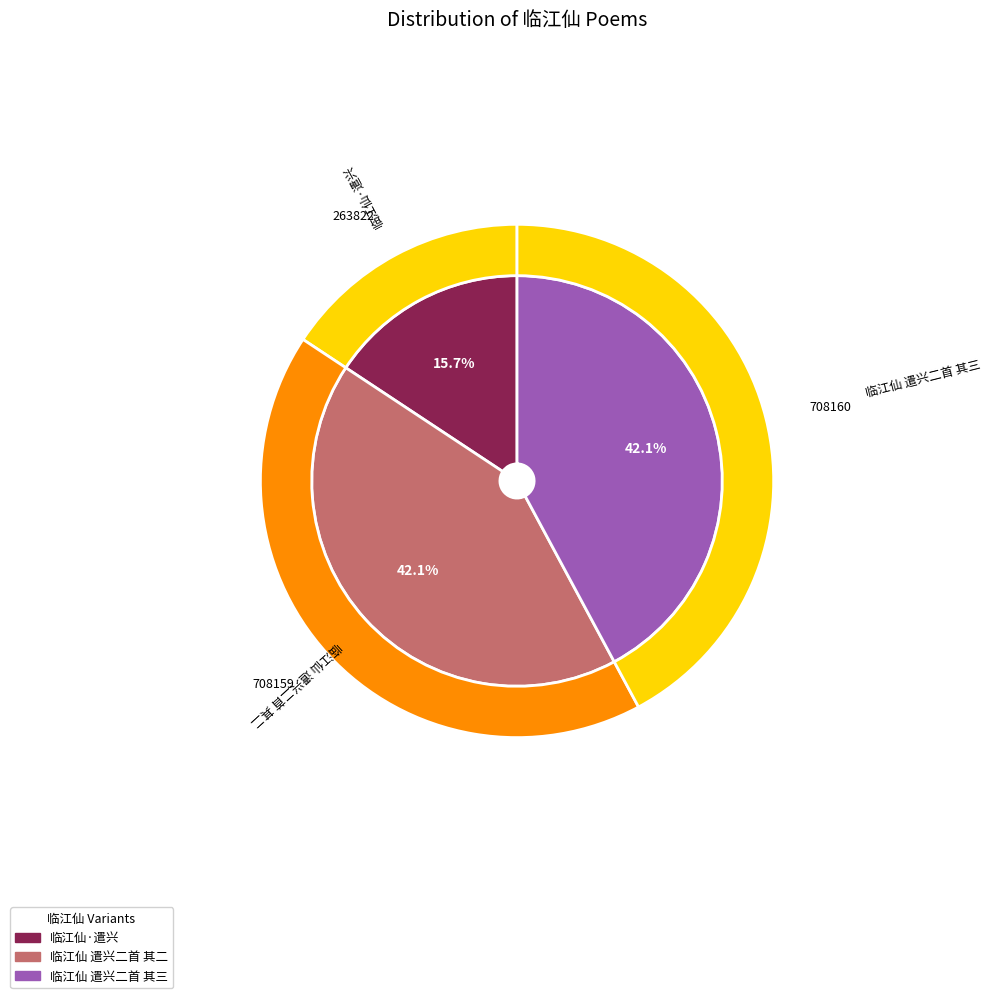

To the nearest percent, what is the combined percentage of 临江仙·遣兴 and 临江仙 遣兴二首 其二?

58%